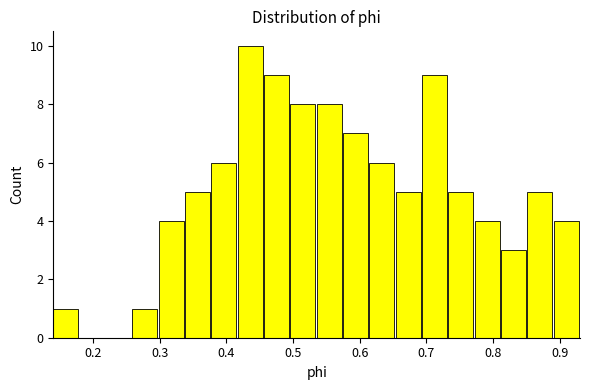

Read against the x-axis, roughly where is the centre of the tallest bar?

0.44